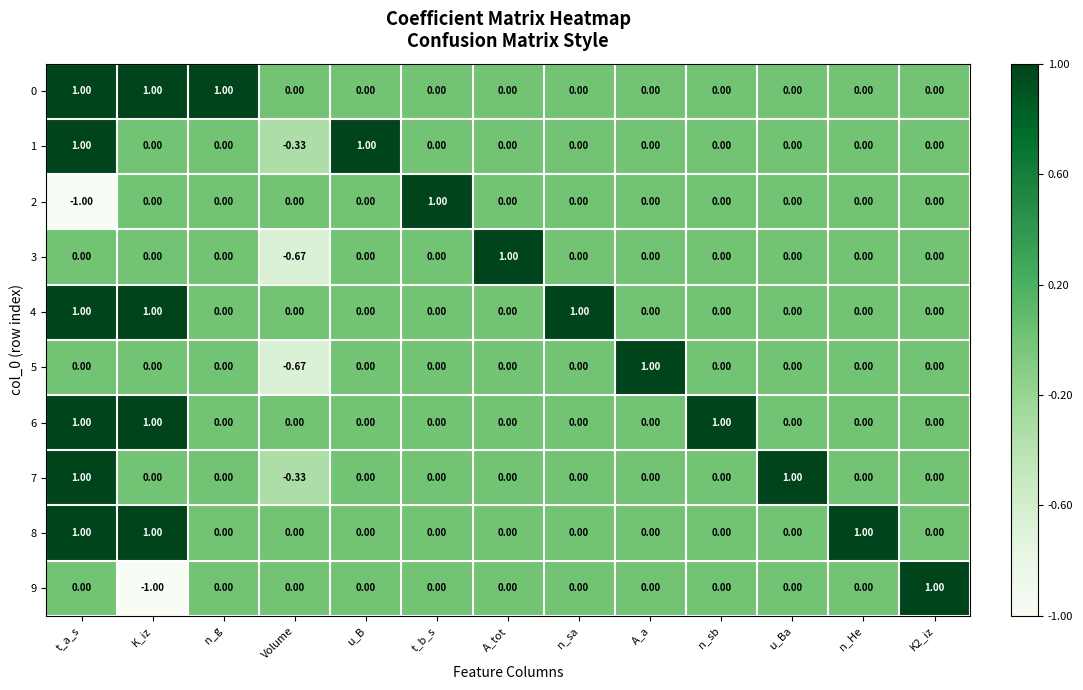

How many data points in 0 are above 0?

3